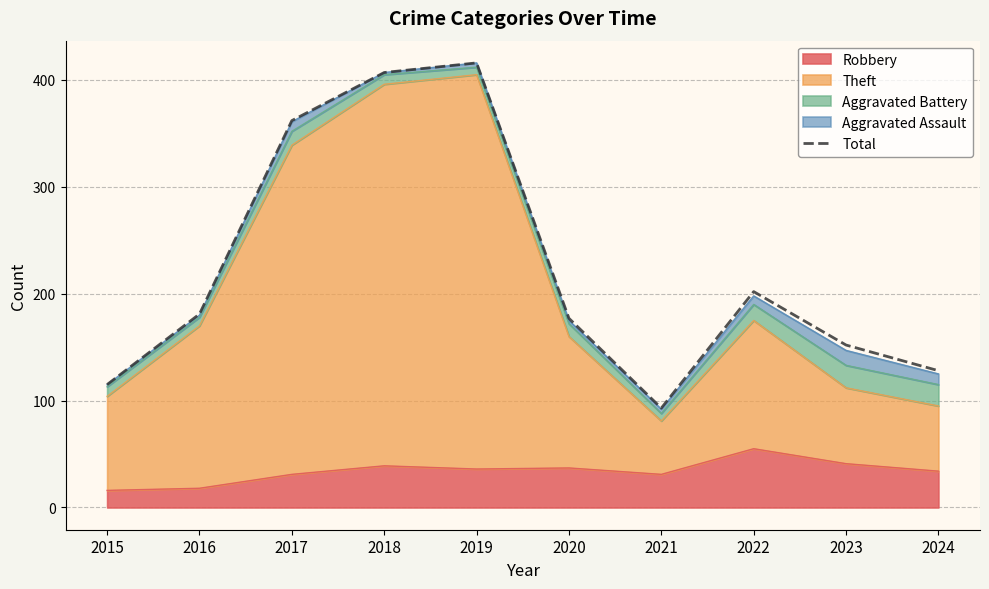

List the labels in order of value, smallest first.

2021, 2015, 2024, 2023, 2020, 2016, 2022, 2017, 2018, 2019